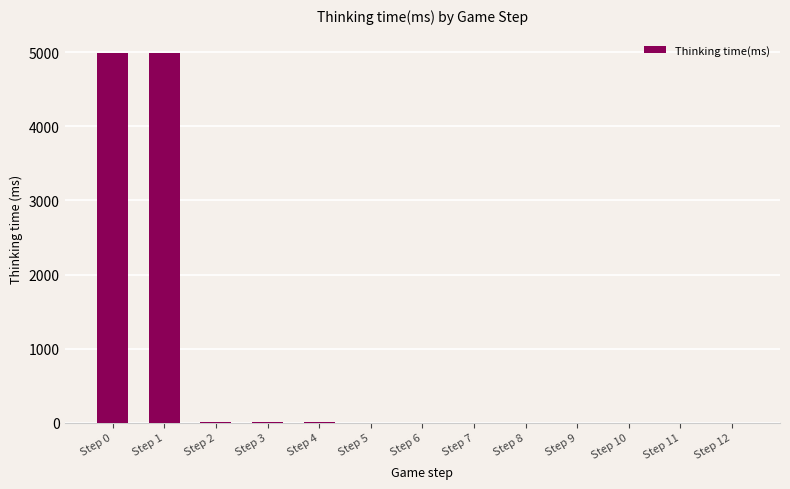

What is the maximum value shown in the chart?

4990